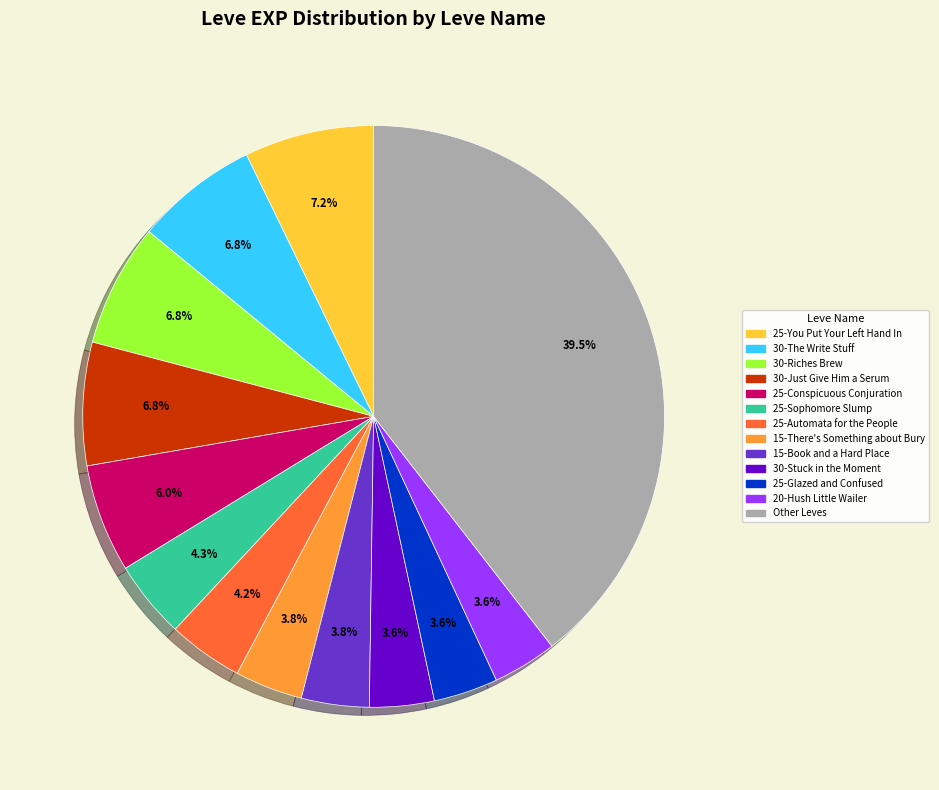

Count the number of slices in the pie.

13